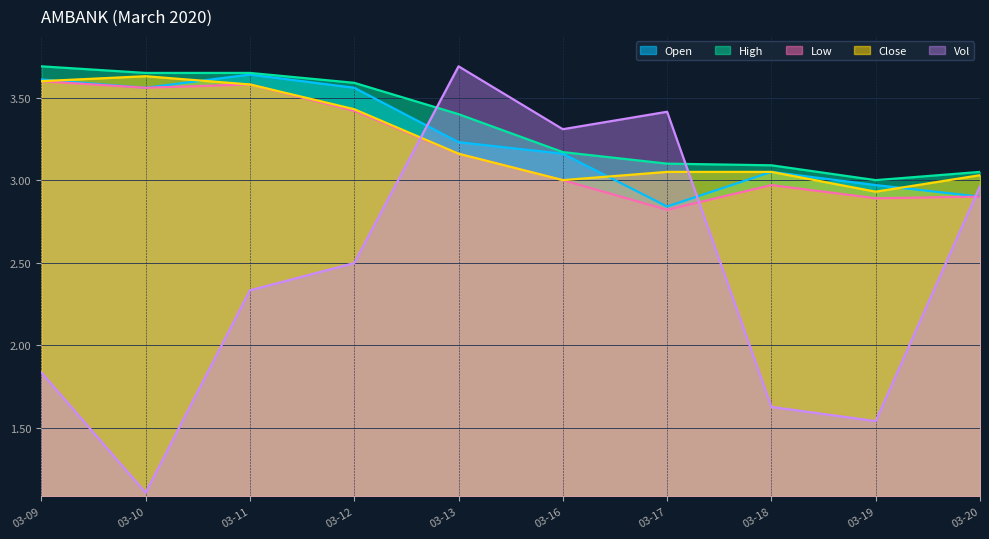

True or false: High and Low intersect in this chart.

False